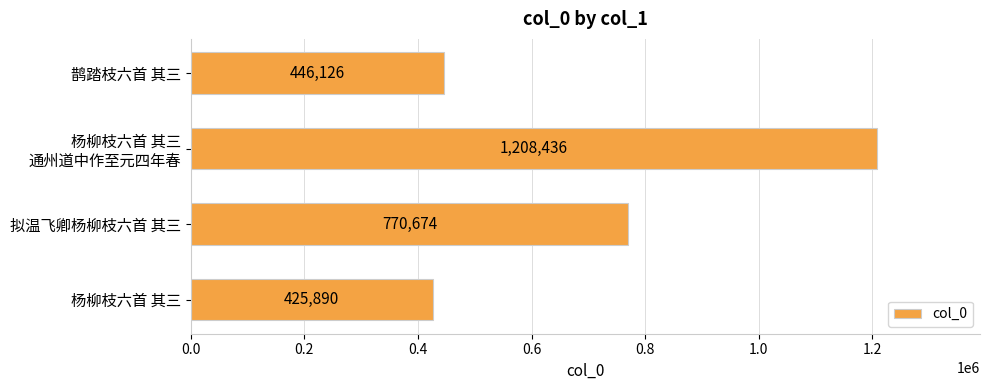

Rank the categories by value from highest to lowest.

杨柳枝六首 其三
通州道中作至元四年春, 拟温飞卿杨柳枝六首 其三, 鹊踏枝六首 其三, 杨柳枝六首 其三